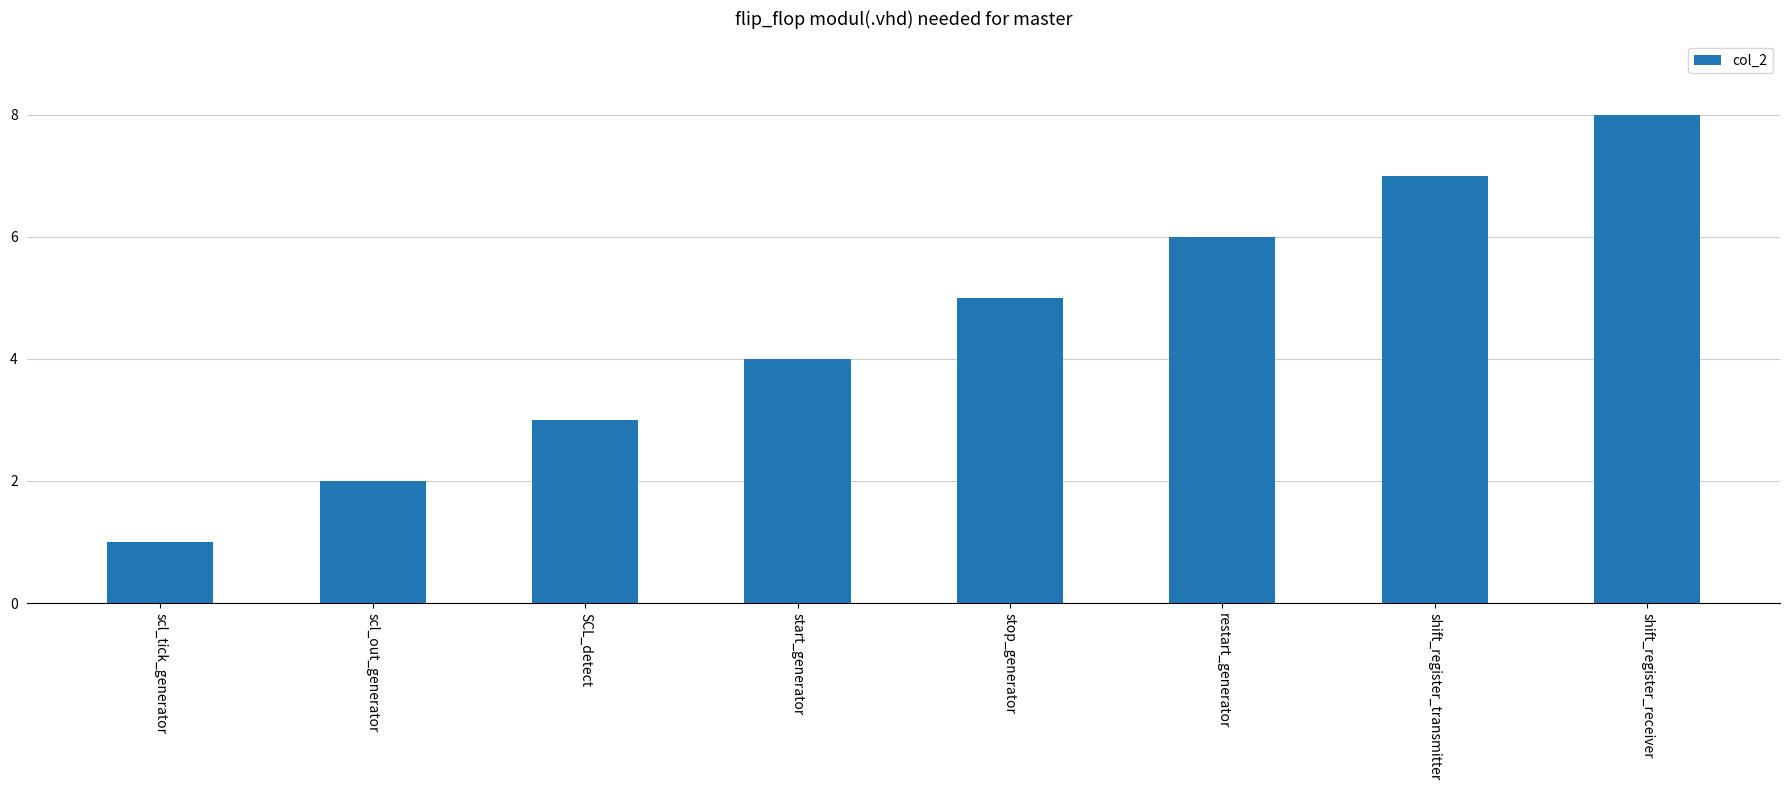

What is the value of the 1st bar from the left?

1